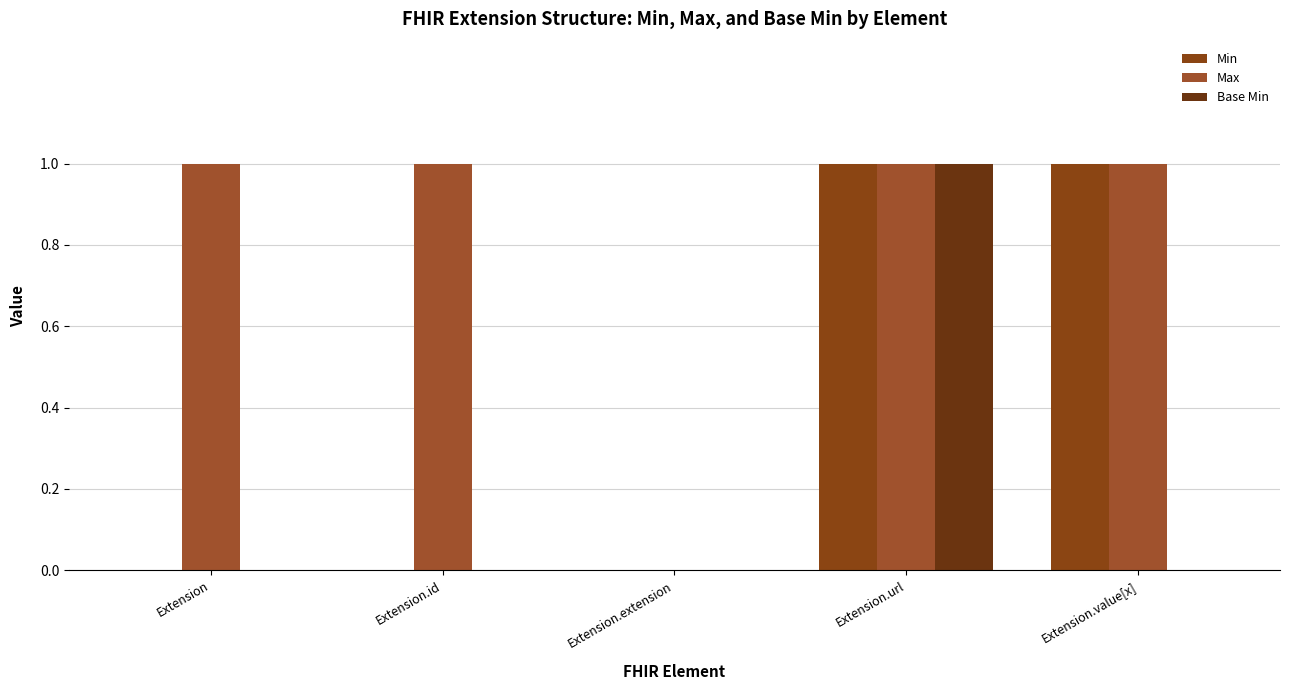

How many groups of bars are there?

5